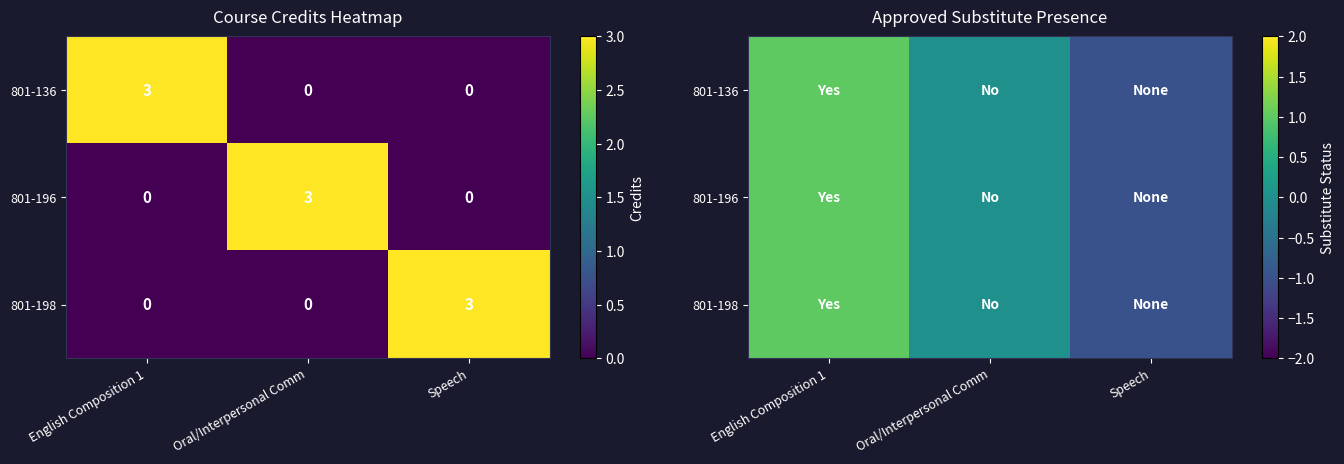

Which series changed the most between English Composition 1 and Oral/Interpersonal Comm?

801-136